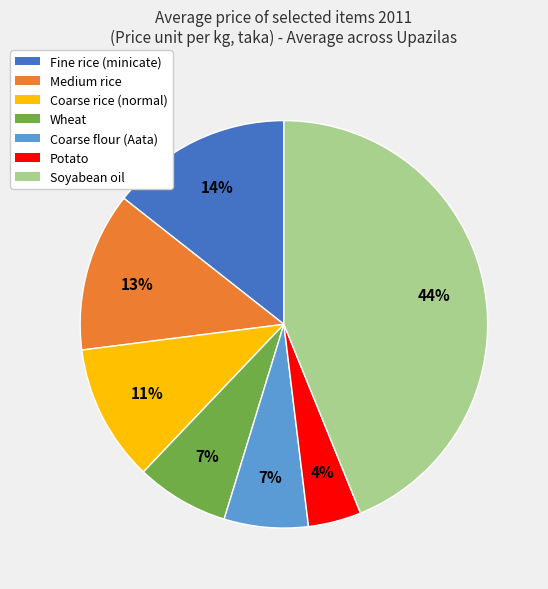

Is there a majority slice in this chart?

No